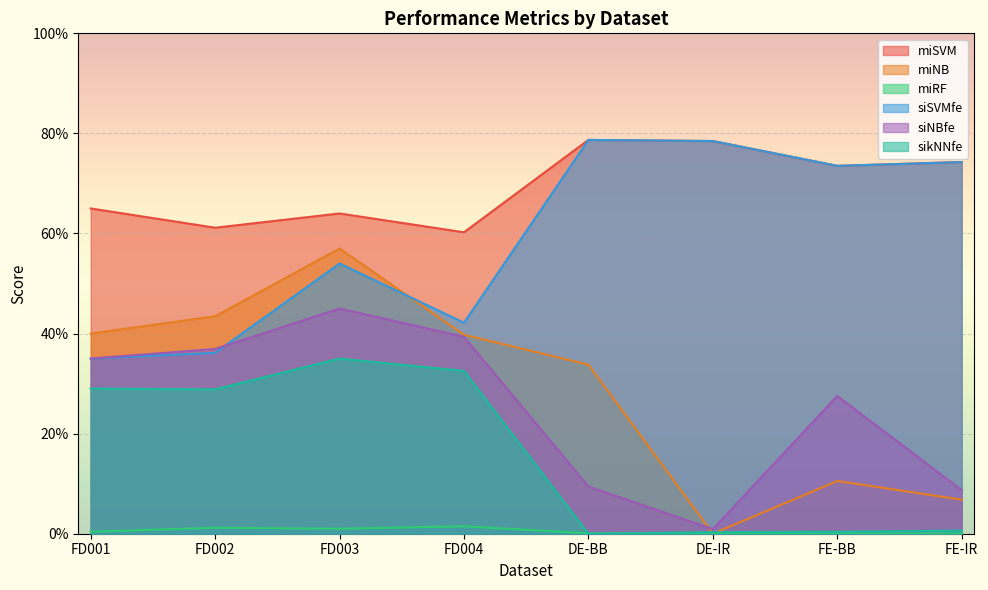

Read the siNBfe value at FD003.

0.5